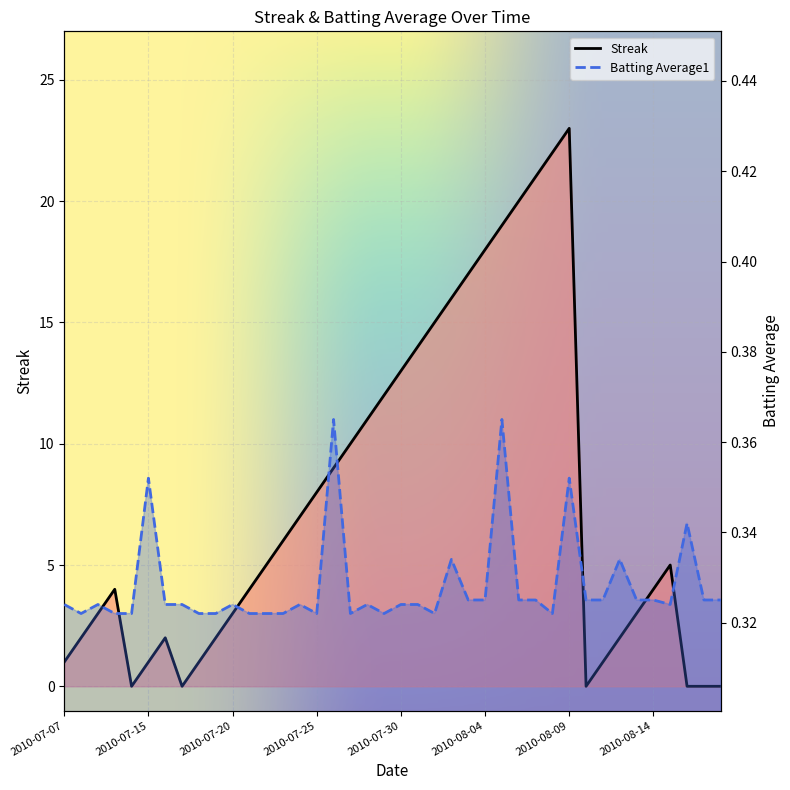

How many lines are shown in the chart?

2